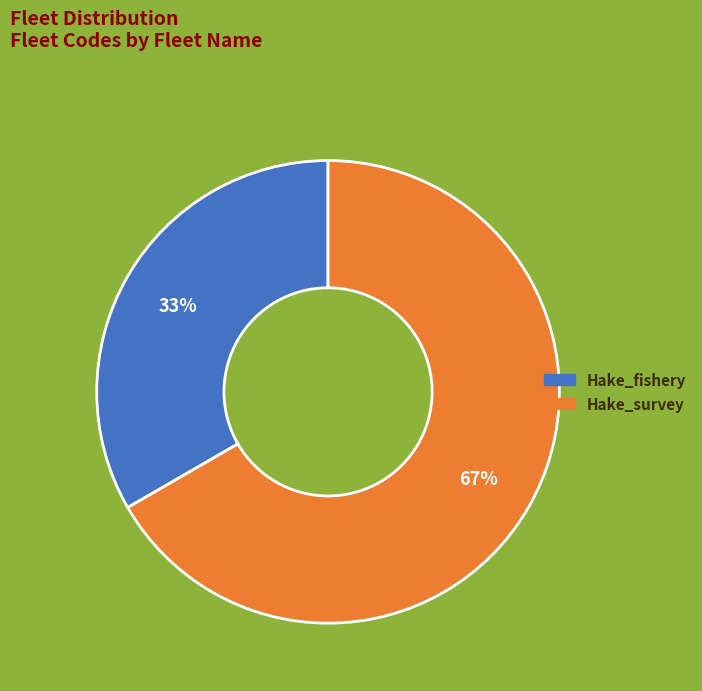

How many slices are in this pie chart?

2